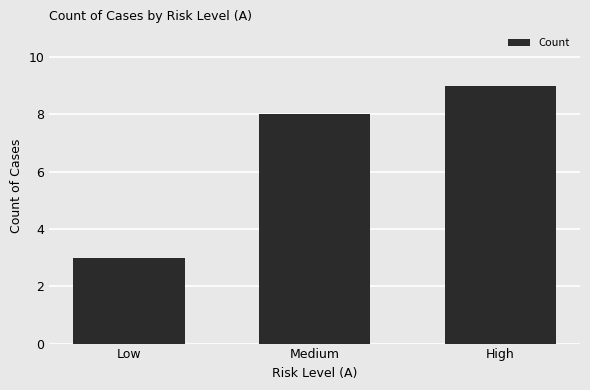

What is the minimum value shown in the chart?

3